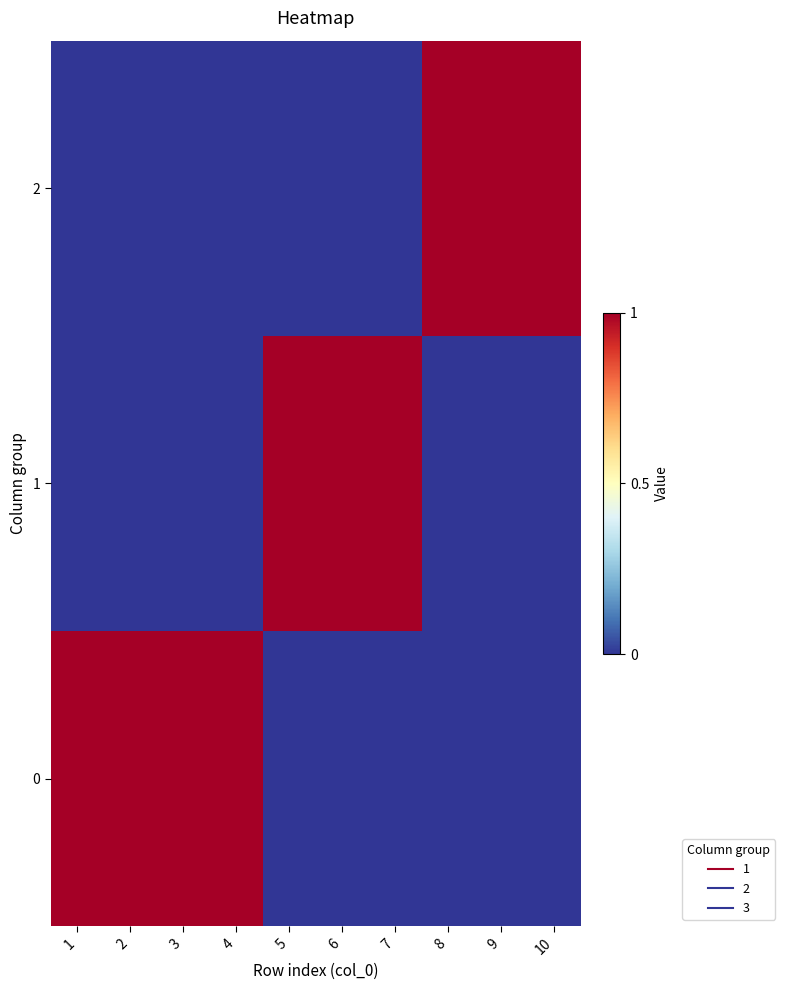

Which has a higher value, 6 or 9?

6